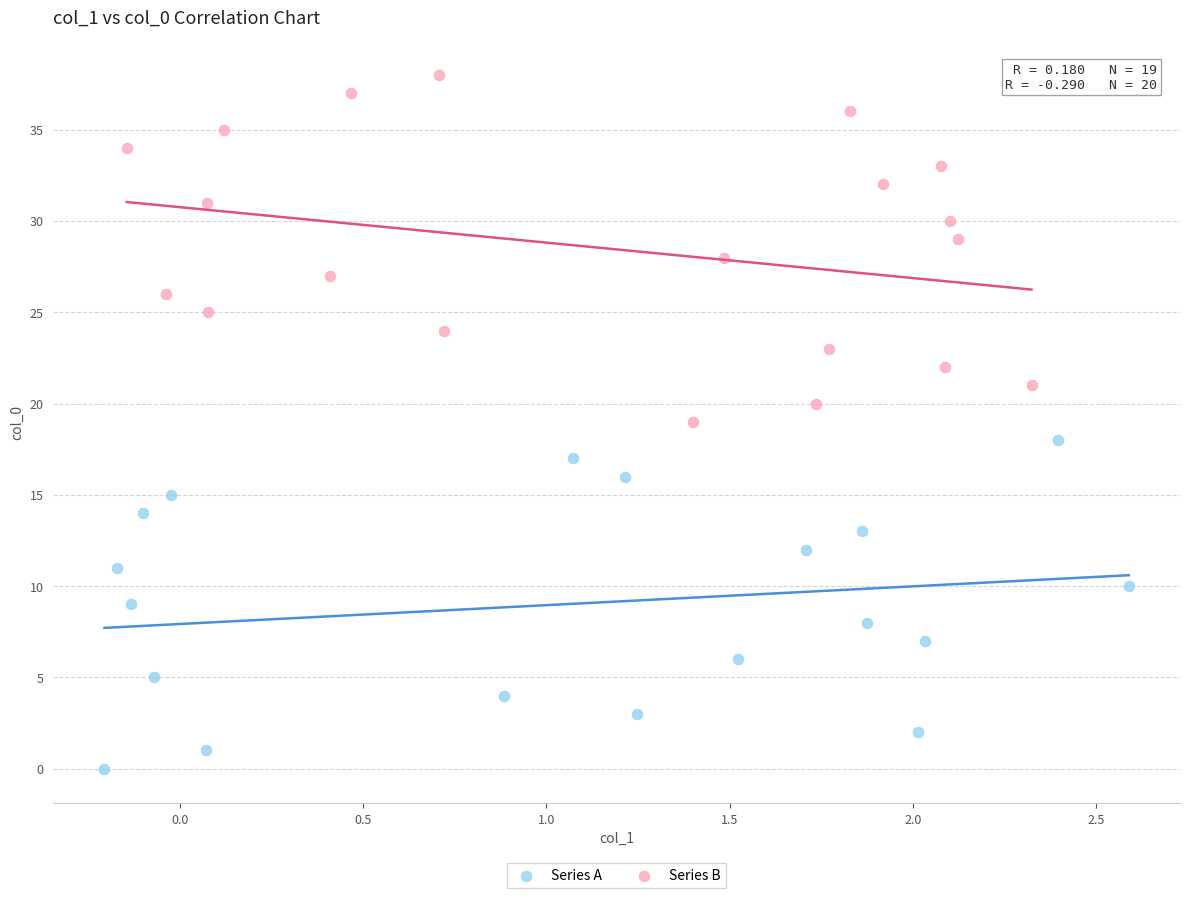

What are all the series names shown in the legend?

Series A, Series B